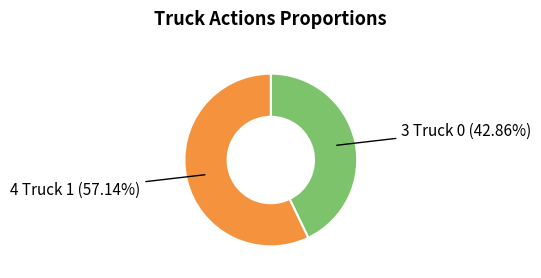

Count the number of slices in the pie.

2